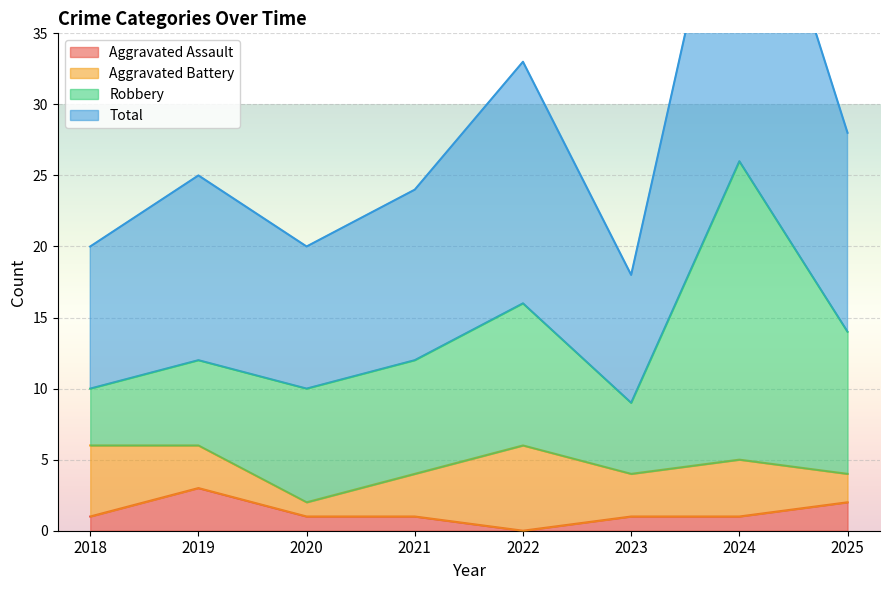

Which category has the highest value in the Aggravated Assault series?

2019